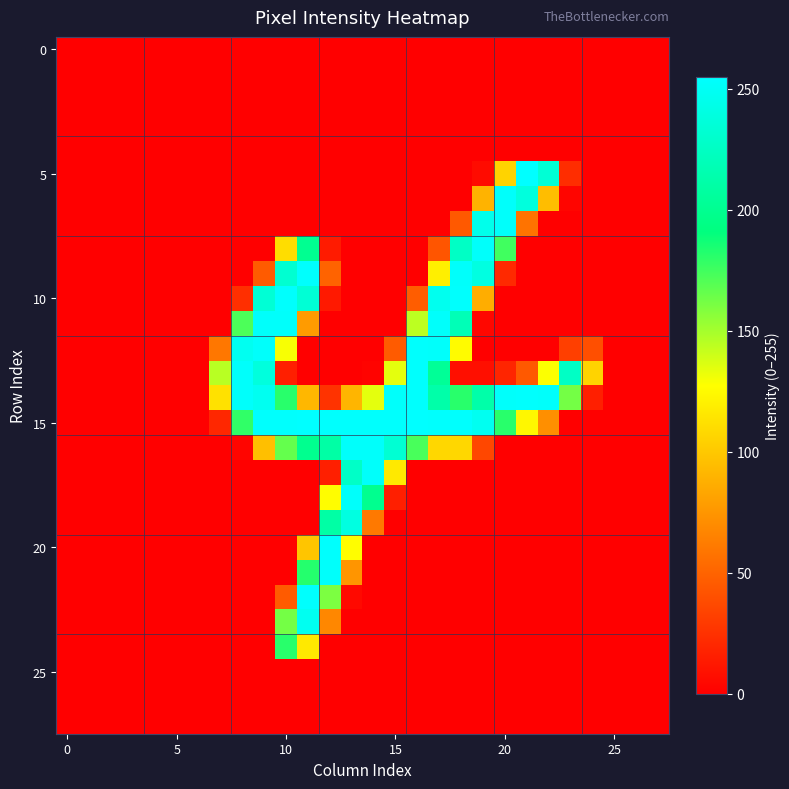

Which series has the largest total across all categories?

15